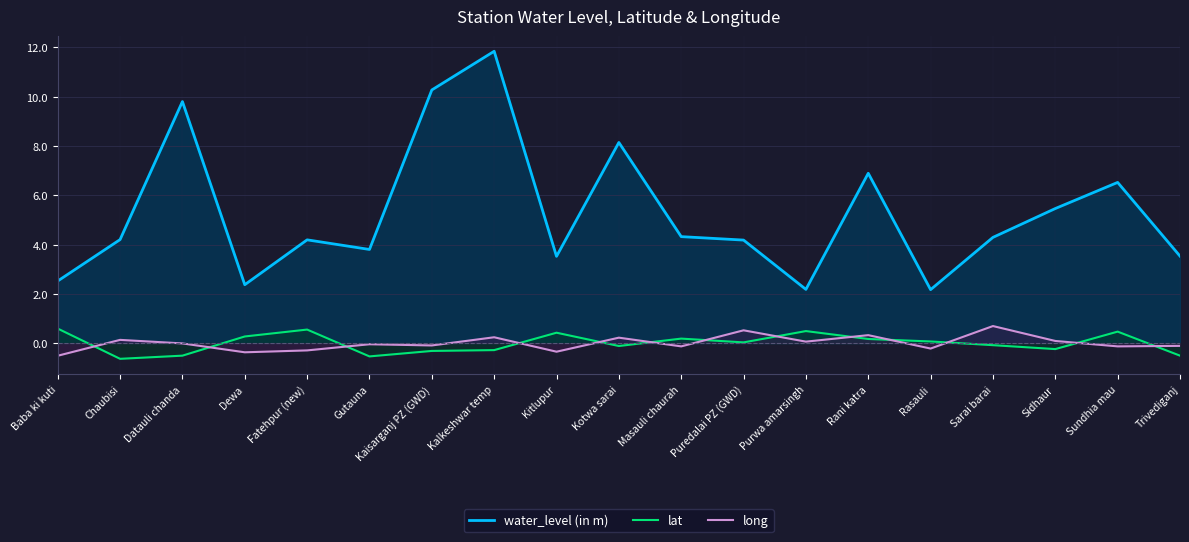

How many data points does each series have?

19